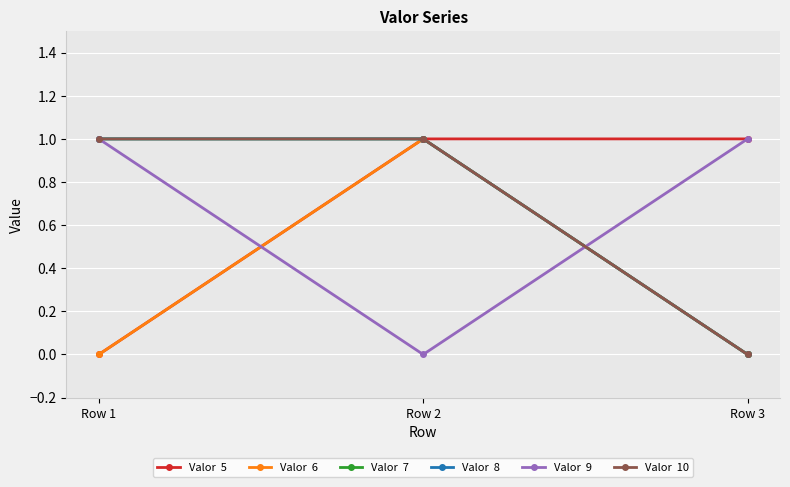

The value of Valor  5 at Row 3 is 0. True or false?

False